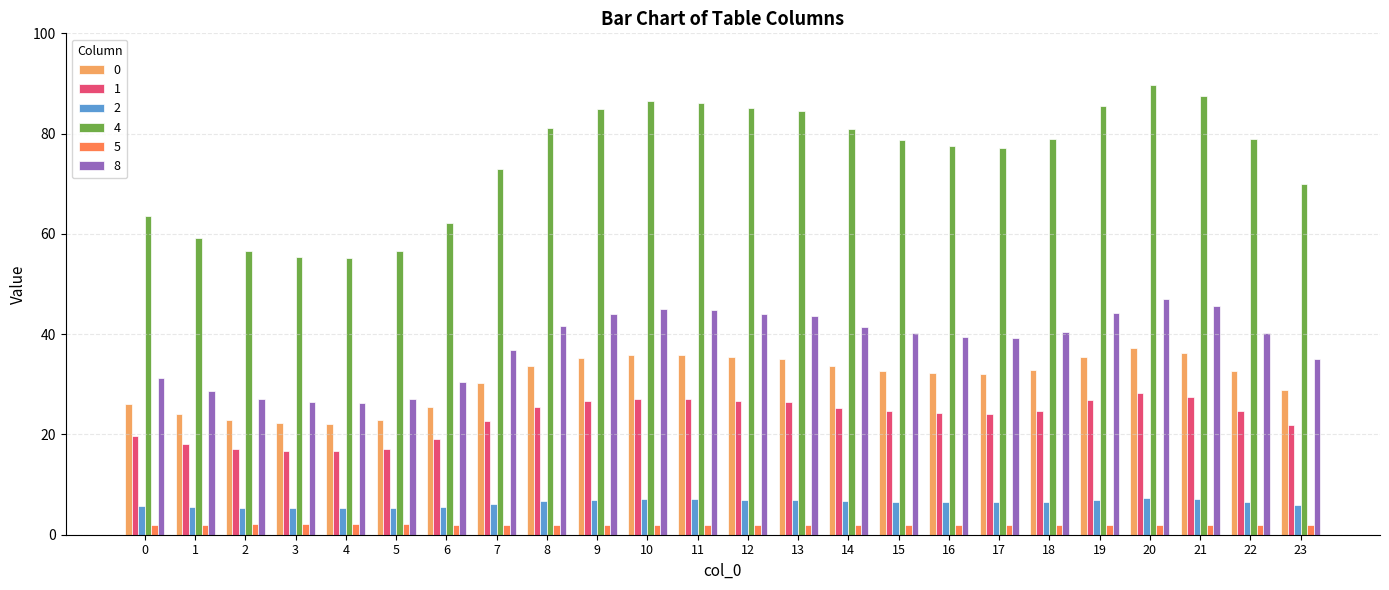

Which series has the largest total across all categories?

4